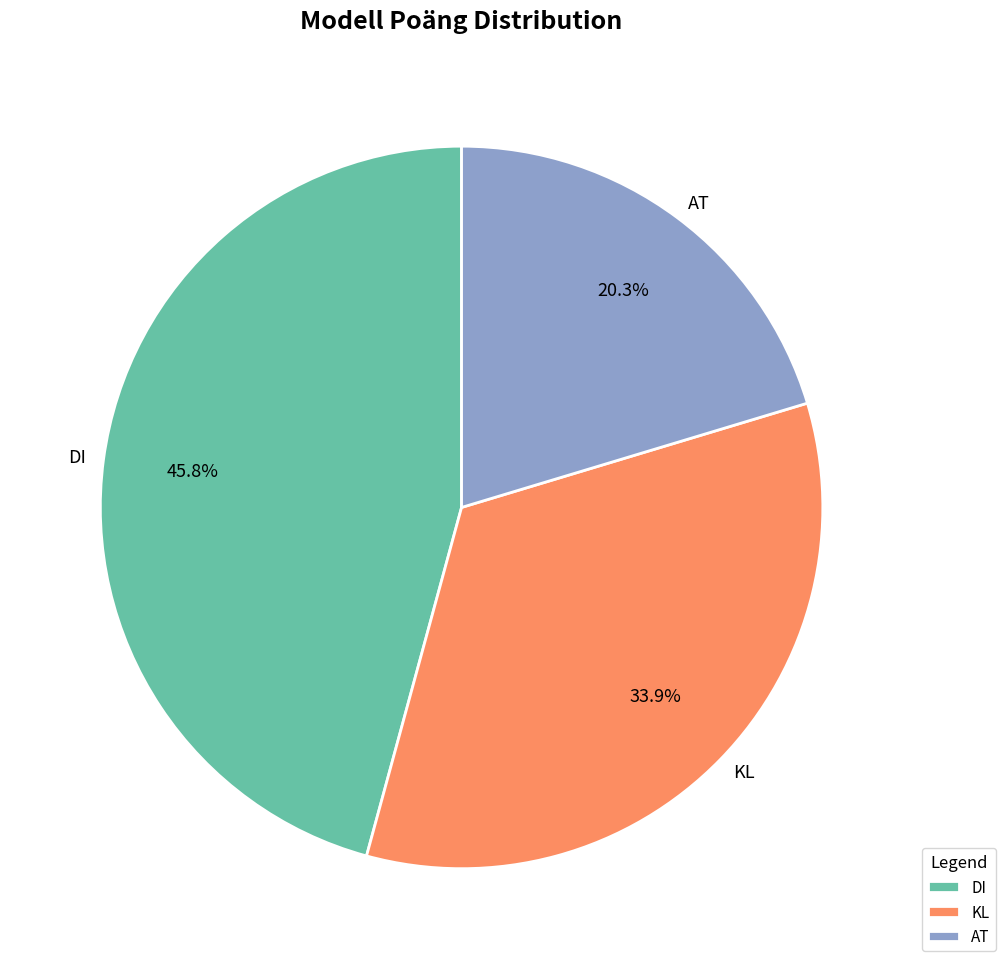

Between AT and DI, which is larger?

DI